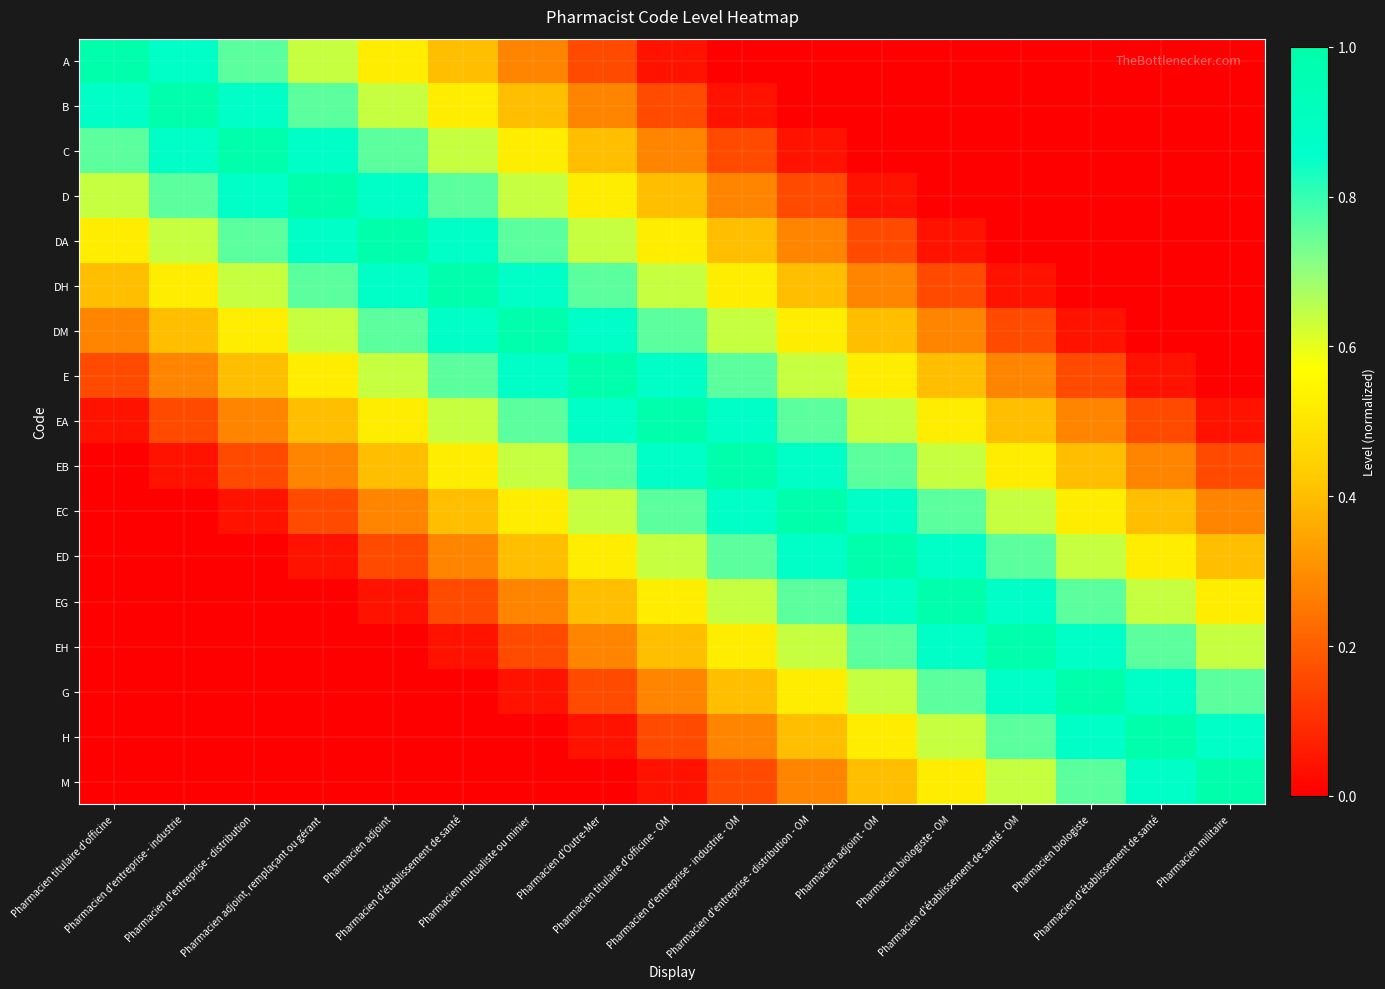

Reading left to right, list all the values displayed in this chart.

A: Pharmacien titulaire d'officine=1.0	Pharmacien d'entreprise - industrie=0.9	Pharmacien d'entreprise - distribution=0.8	Pharmacien adjoint, remplaçant ou gérant=0.6	Pharmacien adjoint=0.5	Pharmacien d'établissement de santé=0.4	Pharmacien mutualiste ou minier=0.3	Pharmacien d'Outre-Mer=0.2	Pharmacien titulaire d'officine - OM=0.0	Pharmacien d'entreprise - industrie - OM=0.0	Pharmacien d'entreprise - distribution - OM=0.0	Pharmacien adjoint - OM=0.0	Pharmacien biologiste - OM=0.0	Pharmacien d'établissement de santé - OM=0.0	Pharmacien biologiste=0.0	Pharmacien d'établissement de santé=0.0	Pharmacien militaire=0.0
B: Pharmacien titulaire d'officine=0.9	Pharmacien d'entreprise - industrie=1.0	Pharmacien d'entreprise - distribution=0.9	Pharmacien adjoint, remplaçant ou gérant=0.8	Pharmacien adjoint=0.6	Pharmacien d'établissement de santé=0.5	Pharmacien mutualiste ou minier=0.4	Pharmacien d'Outre-Mer=0.3	Pharmacien titulaire d'officine - OM=0.2	Pharmacien d'entreprise - industrie - OM=0.0	Pharmacien d'entreprise - distribution - OM=0.0	Pharmacien adjoint - OM=0.0	Pharmacien biologiste - OM=0.0	Pharmacien d'établissement de santé - OM=0.0	Pharmacien biologiste=0.0	Pharmacien d'établissement de santé=0.0	Pharmacien militaire=0.0
C: Pharmacien titulaire d'officine=0.8	Pharmacien d'entreprise - industrie=0.9	Pharmacien d'entreprise - distribution=1.0	Pharmacien adjoint, remplaçant ou gérant=0.9	Pharmacien adjoint=0.8	Pharmacien d'établissement de santé=0.6	Pharmacien mutualiste ou minier=0.5	Pharmacien d'Outre-Mer=0.4	Pharmacien titulaire d'officine - OM=0.3	Pharmacien d'entreprise - industrie - OM=0.2	Pharmacien d'entreprise - distribution - OM=0.0	Pharmacien adjoint - OM=0.0	Pharmacien biologiste - OM=0.0	Pharmacien d'établissement de santé - OM=0.0	Pharmacien biologiste=0.0	Pharmacien d'établissement de santé=0.0	Pharmacien militaire=0.0
D: Pharmacien titulaire d'officine=0.6	Pharmacien d'entreprise - industrie=0.8	Pharmacien d'entreprise - distribution=0.9	Pharmacien adjoint, remplaçant ou gérant=1.0	Pharmacien adjoint=0.9	Pharmacien d'établissement de santé=0.8	Pharmacien mutualiste ou minier=0.6	Pharmacien d'Outre-Mer=0.5	Pharmacien titulaire d'officine - OM=0.4	Pharmacien d'entreprise - industrie - OM=0.3	Pharmacien d'entreprise - distribution - OM=0.2	Pharmacien adjoint - OM=0.0	Pharmacien biologiste - OM=0.0	Pharmacien d'établissement de santé - OM=0.0	Pharmacien biologiste=0.0	Pharmacien d'établissement de santé=0.0	Pharmacien militaire=0.0
DA: Pharmacien titulaire d'officine=0.5	Pharmacien d'entreprise - industrie=0.6	Pharmacien d'entreprise - distribution=0.8	Pharmacien adjoint, remplaçant ou gérant=0.9	Pharmacien adjoint=1.0	Pharmacien d'établissement de santé=0.9	Pharmacien mutualiste ou minier=0.8	Pharmacien d'Outre-Mer=0.6	Pharmacien titulaire d'officine - OM=0.5	Pharmacien d'entreprise - industrie - OM=0.4	Pharmacien d'entreprise - distribution - OM=0.3	Pharmacien adjoint - OM=0.2	Pharmacien biologiste - OM=0.0	Pharmacien d'établissement de santé - OM=0.0	Pharmacien biologiste=0.0	Pharmacien d'établissement de santé=0.0	Pharmacien militaire=0.0
DH: Pharmacien titulaire d'officine=0.4	Pharmacien d'entreprise - industrie=0.5	Pharmacien d'entreprise - distribution=0.6	Pharmacien adjoint, remplaçant ou gérant=0.8	Pharmacien adjoint=0.9	Pharmacien d'établissement de santé=1.0	Pharmacien mutualiste ou minier=0.9	Pharmacien d'Outre-Mer=0.8	Pharmacien titulaire d'officine - OM=0.6	Pharmacien d'entreprise - industrie - OM=0.5	Pharmacien d'entreprise - distribution - OM=0.4	Pharmacien adjoint - OM=0.3	Pharmacien biologiste - OM=0.2	Pharmacien d'établissement de santé - OM=0.0	Pharmacien biologiste=0.0	Pharmacien d'établissement de santé=0.0	Pharmacien militaire=0.0
DM: Pharmacien titulaire d'officine=0.3	Pharmacien d'entreprise - industrie=0.4	Pharmacien d'entreprise - distribution=0.5	Pharmacien adjoint, remplaçant ou gérant=0.6	Pharmacien adjoint=0.8	Pharmacien d'établissement de santé=0.9	Pharmacien mutualiste ou minier=1.0	Pharmacien d'Outre-Mer=0.9	Pharmacien titulaire d'officine - OM=0.8	Pharmacien d'entreprise - industrie - OM=0.6	Pharmacien d'entreprise - distribution - OM=0.5	Pharmacien adjoint - OM=0.4	Pharmacien biologiste - OM=0.3	Pharmacien d'établissement de santé - OM=0.2	Pharmacien biologiste=0.0	Pharmacien d'établissement de santé=0.0	Pharmacien militaire=0.0
E: Pharmacien titulaire d'officine=0.2	Pharmacien d'entreprise - industrie=0.3	Pharmacien d'entreprise - distribution=0.4	Pharmacien adjoint, remplaçant ou gérant=0.5	Pharmacien adjoint=0.6	Pharmacien d'établissement de santé=0.8	Pharmacien mutualiste ou minier=0.9	Pharmacien d'Outre-Mer=1.0	Pharmacien titulaire d'officine - OM=0.9	Pharmacien d'entreprise - industrie - OM=0.8	Pharmacien d'entreprise - distribution - OM=0.6	Pharmacien adjoint - OM=0.5	Pharmacien biologiste - OM=0.4	Pharmacien d'établissement de santé - OM=0.3	Pharmacien biologiste=0.2	Pharmacien d'établissement de santé=0.0	Pharmacien militaire=0.0
EA: Pharmacien titulaire d'officine=0.0	Pharmacien d'entreprise - industrie=0.2	Pharmacien d'entreprise - distribution=0.3	Pharmacien adjoint, remplaçant ou gérant=0.4	Pharmacien adjoint=0.5	Pharmacien d'établissement de santé=0.6	Pharmacien mutualiste ou minier=0.8	Pharmacien d'Outre-Mer=0.9	Pharmacien titulaire d'officine - OM=1.0	Pharmacien d'entreprise - industrie - OM=0.9	Pharmacien d'entreprise - distribution - OM=0.8	Pharmacien adjoint - OM=0.6	Pharmacien biologiste - OM=0.5	Pharmacien d'établissement de santé - OM=0.4	Pharmacien biologiste=0.3	Pharmacien d'établissement de santé=0.2	Pharmacien militaire=0.0
EB: Pharmacien titulaire d'officine=0.0	Pharmacien d'entreprise - industrie=0.0	Pharmacien d'entreprise - distribution=0.2	Pharmacien adjoint, remplaçant ou gérant=0.3	Pharmacien adjoint=0.4	Pharmacien d'établissement de santé=0.5	Pharmacien mutualiste ou minier=0.6	Pharmacien d'Outre-Mer=0.8	Pharmacien titulaire d'officine - OM=0.9	Pharmacien d'entreprise - industrie - OM=1.0	Pharmacien d'entreprise - distribution - OM=0.9	Pharmacien adjoint - OM=0.8	Pharmacien biologiste - OM=0.6	Pharmacien d'établissement de santé - OM=0.5	Pharmacien biologiste=0.4	Pharmacien d'établissement de santé=0.3	Pharmacien militaire=0.2
EC: Pharmacien titulaire d'officine=0.0	Pharmacien d'entreprise - industrie=0.0	Pharmacien d'entreprise - distribution=0.0	Pharmacien adjoint, remplaçant ou gérant=0.2	Pharmacien adjoint=0.3	Pharmacien d'établissement de santé=0.4	Pharmacien mutualiste ou minier=0.5	Pharmacien d'Outre-Mer=0.6	Pharmacien titulaire d'officine - OM=0.8	Pharmacien d'entreprise - industrie - OM=0.9	Pharmacien d'entreprise - distribution - OM=1.0	Pharmacien adjoint - OM=0.9	Pharmacien biologiste - OM=0.8	Pharmacien d'établissement de santé - OM=0.6	Pharmacien biologiste=0.5	Pharmacien d'établissement de santé=0.4	Pharmacien militaire=0.3
ED: Pharmacien titulaire d'officine=0.0	Pharmacien d'entreprise - industrie=0.0	Pharmacien d'entreprise - distribution=0.0	Pharmacien adjoint, remplaçant ou gérant=0.0	Pharmacien adjoint=0.2	Pharmacien d'établissement de santé=0.3	Pharmacien mutualiste ou minier=0.4	Pharmacien d'Outre-Mer=0.5	Pharmacien titulaire d'officine - OM=0.6	Pharmacien d'entreprise - industrie - OM=0.8	Pharmacien d'entreprise - distribution - OM=0.9	Pharmacien adjoint - OM=1.0	Pharmacien biologiste - OM=0.9	Pharmacien d'établissement de santé - OM=0.8	Pharmacien biologiste=0.6	Pharmacien d'établissement de santé=0.5	Pharmacien militaire=0.4
EG: Pharmacien titulaire d'officine=0.0	Pharmacien d'entreprise - industrie=0.0	Pharmacien d'entreprise - distribution=0.0	Pharmacien adjoint, remplaçant ou gérant=0.0	Pharmacien adjoint=0.0	Pharmacien d'établissement de santé=0.2	Pharmacien mutualiste ou minier=0.3	Pharmacien d'Outre-Mer=0.4	Pharmacien titulaire d'officine - OM=0.5	Pharmacien d'entreprise - industrie - OM=0.6	Pharmacien d'entreprise - distribution - OM=0.8	Pharmacien adjoint - OM=0.9	Pharmacien biologiste - OM=1.0	Pharmacien d'établissement de santé - OM=0.9	Pharmacien biologiste=0.8	Pharmacien d'établissement de santé=0.6	Pharmacien militaire=0.5
EH: Pharmacien titulaire d'officine=0.0	Pharmacien d'entreprise - industrie=0.0	Pharmacien d'entreprise - distribution=0.0	Pharmacien adjoint, remplaçant ou gérant=0.0	Pharmacien adjoint=0.0	Pharmacien d'établissement de santé=0.0	Pharmacien mutualiste ou minier=0.2	Pharmacien d'Outre-Mer=0.3	Pharmacien titulaire d'officine - OM=0.4	Pharmacien d'entreprise - industrie - OM=0.5	Pharmacien d'entreprise - distribution - OM=0.6	Pharmacien adjoint - OM=0.8	Pharmacien biologiste - OM=0.9	Pharmacien d'établissement de santé - OM=1.0	Pharmacien biologiste=0.9	Pharmacien d'établissement de santé=0.8	Pharmacien militaire=0.6
G: Pharmacien titulaire d'officine=0.0	Pharmacien d'entreprise - industrie=0.0	Pharmacien d'entreprise - distribution=0.0	Pharmacien adjoint, remplaçant ou gérant=0.0	Pharmacien adjoint=0.0	Pharmacien d'établissement de santé=0.0	Pharmacien mutualiste ou minier=0.0	Pharmacien d'Outre-Mer=0.2	Pharmacien titulaire d'officine - OM=0.3	Pharmacien d'entreprise - industrie - OM=0.4	Pharmacien d'entreprise - distribution - OM=0.5	Pharmacien adjoint - OM=0.6	Pharmacien biologiste - OM=0.8	Pharmacien d'établissement de santé - OM=0.9	Pharmacien biologiste=1.0	Pharmacien d'établissement de santé=0.9	Pharmacien militaire=0.8
H: Pharmacien titulaire d'officine=0.0	Pharmacien d'entreprise - industrie=0.0	Pharmacien d'entreprise - distribution=0.0	Pharmacien adjoint, remplaçant ou gérant=0.0	Pharmacien adjoint=0.0	Pharmacien d'établissement de santé=0.0	Pharmacien mutualiste ou minier=0.0	Pharmacien d'Outre-Mer=0.0	Pharmacien titulaire d'officine - OM=0.2	Pharmacien d'entreprise - industrie - OM=0.3	Pharmacien d'entreprise - distribution - OM=0.4	Pharmacien adjoint - OM=0.5	Pharmacien biologiste - OM=0.6	Pharmacien d'établissement de santé - OM=0.8	Pharmacien biologiste=0.9	Pharmacien d'établissement de santé=1.0	Pharmacien militaire=0.9
M: Pharmacien titulaire d'officine=0.0	Pharmacien d'entreprise - industrie=0.0	Pharmacien d'entreprise - distribution=0.0	Pharmacien adjoint, remplaçant ou gérant=0.0	Pharmacien adjoint=0.0	Pharmacien d'établissement de santé=0.0	Pharmacien mutualiste ou minier=0.0	Pharmacien d'Outre-Mer=0.0	Pharmacien titulaire d'officine - OM=0.0	Pharmacien d'entreprise - industrie - OM=0.2	Pharmacien d'entreprise - distribution - OM=0.3	Pharmacien adjoint - OM=0.4	Pharmacien biologiste - OM=0.5	Pharmacien d'établissement de santé - OM=0.6	Pharmacien biologiste=0.8	Pharmacien d'établissement de santé=0.9	Pharmacien militaire=1.0